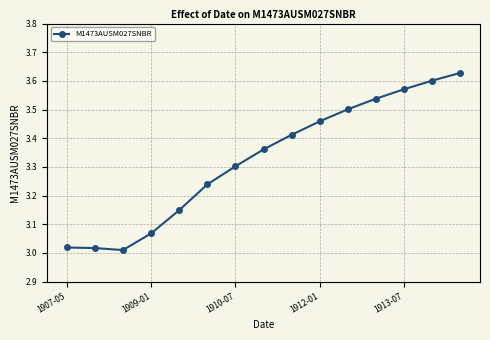

How many interior local valleys (lower than both neighbors) does the data have?

1